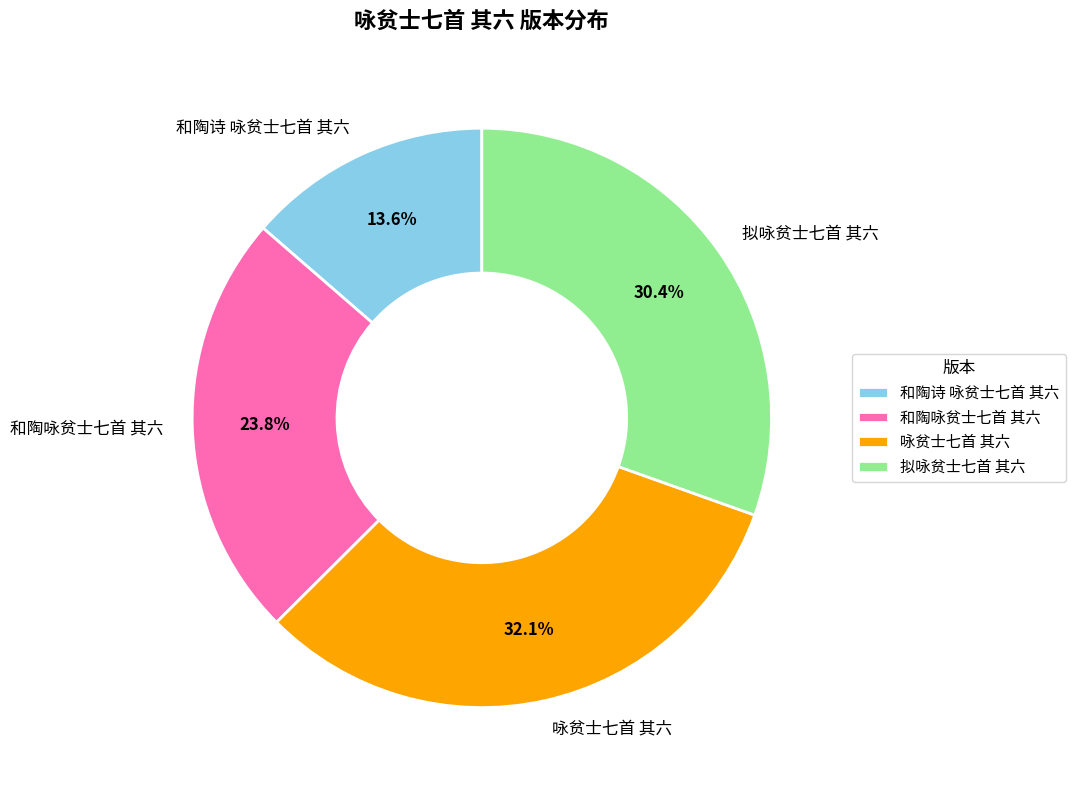

Do 拟咏贫士七首 其六 and 和陶咏贫士七首 其六 together represent more than half of the pie?

Yes